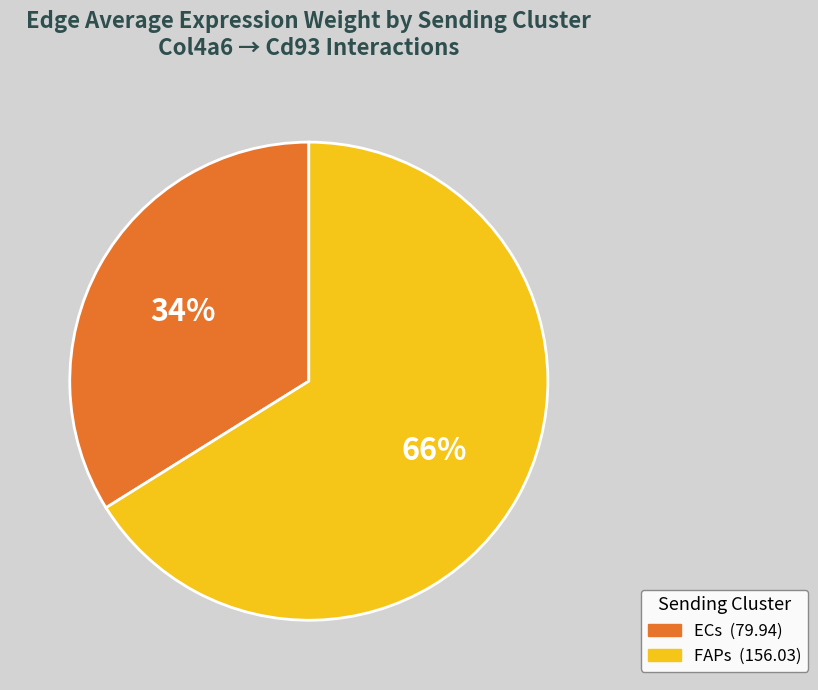

The ECs slice represents 45% of the pie. True or false?

False